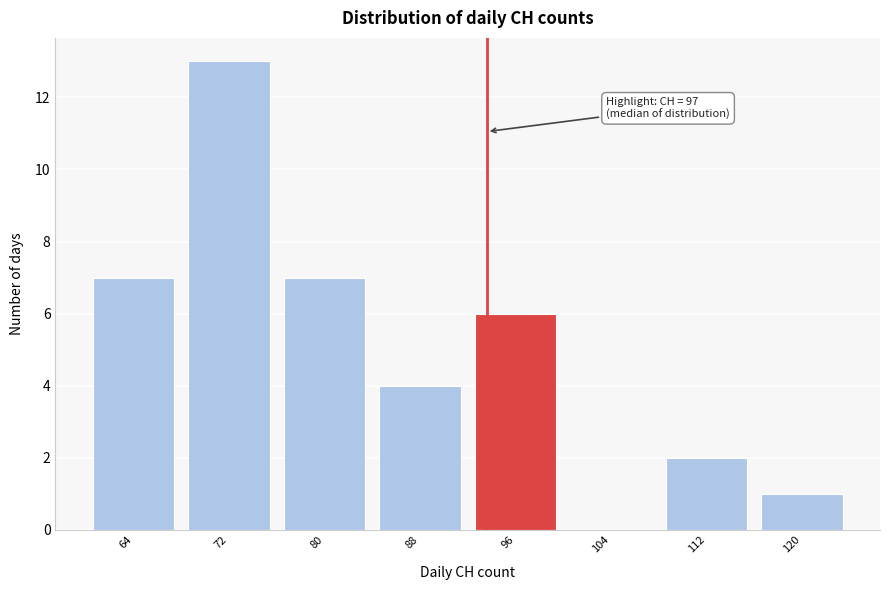

Reading right to left, extract all data points from this chart.

120=1	112=2	104=0	96=6	88=4	80=7	72=13	64=7